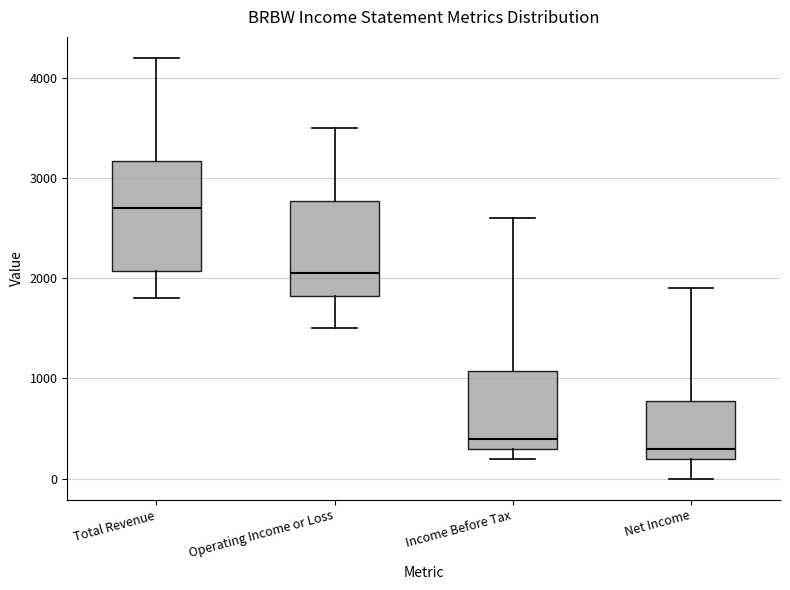

Comparing the boxes themselves (not the whiskers), which one is the tallest?

Total Revenue